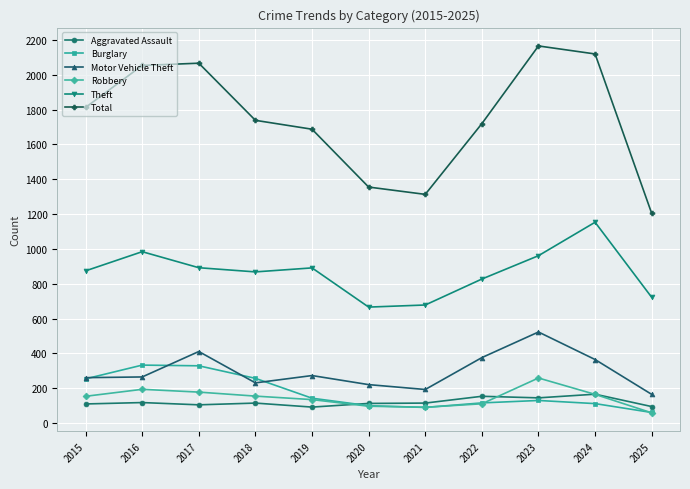

Which series has the widest spread of values?

Total